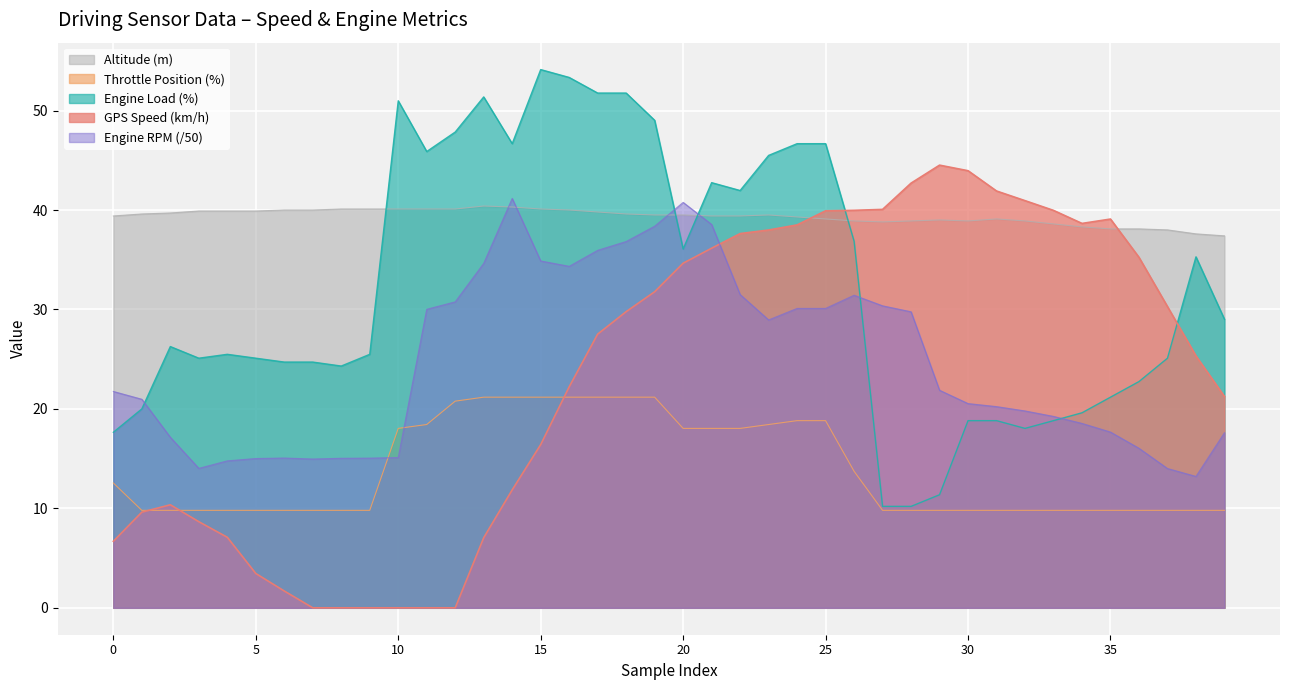

Which label corresponds to the largest value in the chart?

15